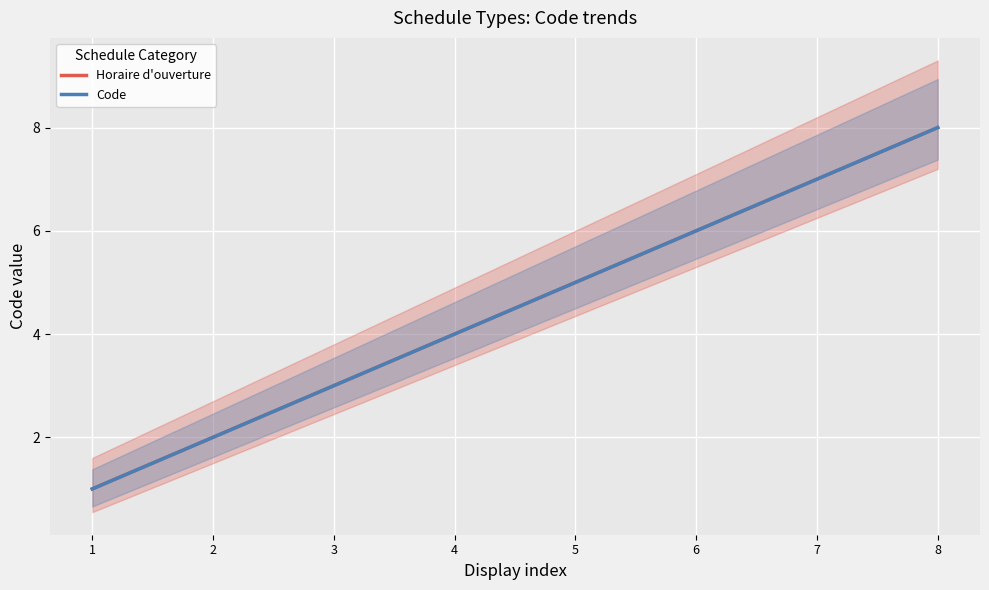

True or false: Horaire d'ouverture has a value of 1 at 7.

False